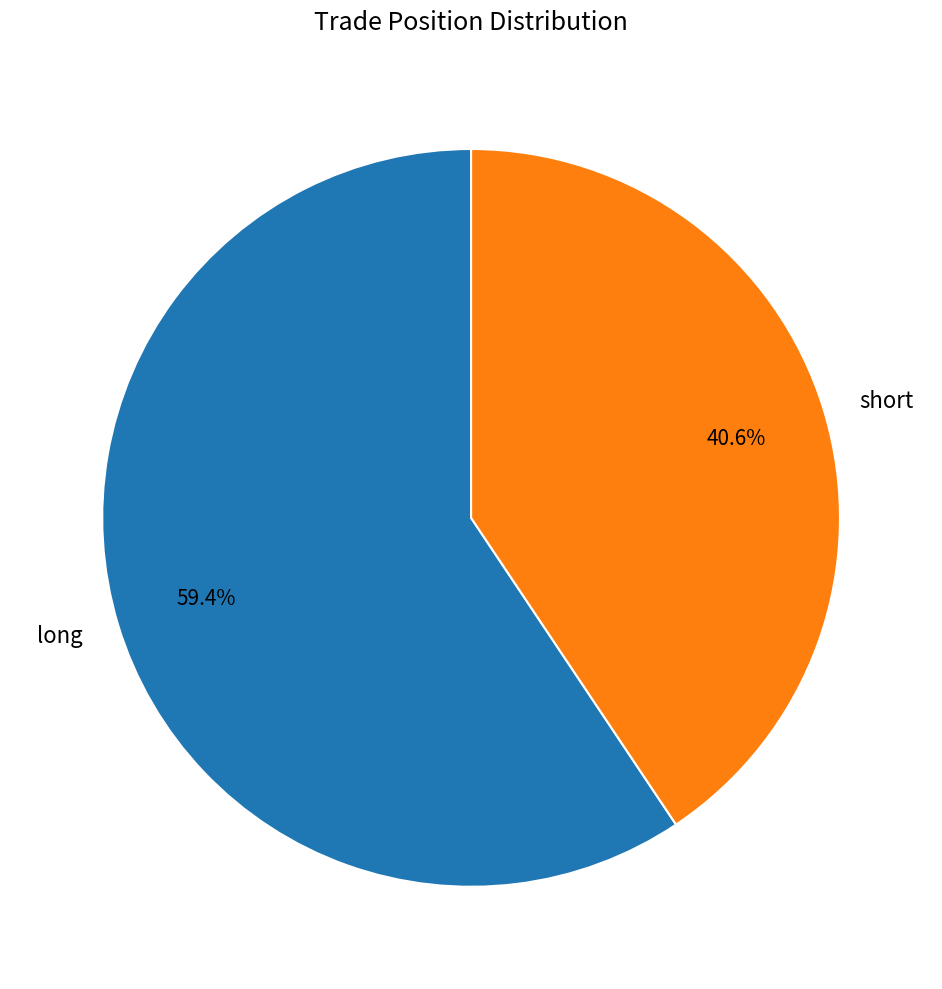

Is there any slice that represents more than half of the pie?

Yes